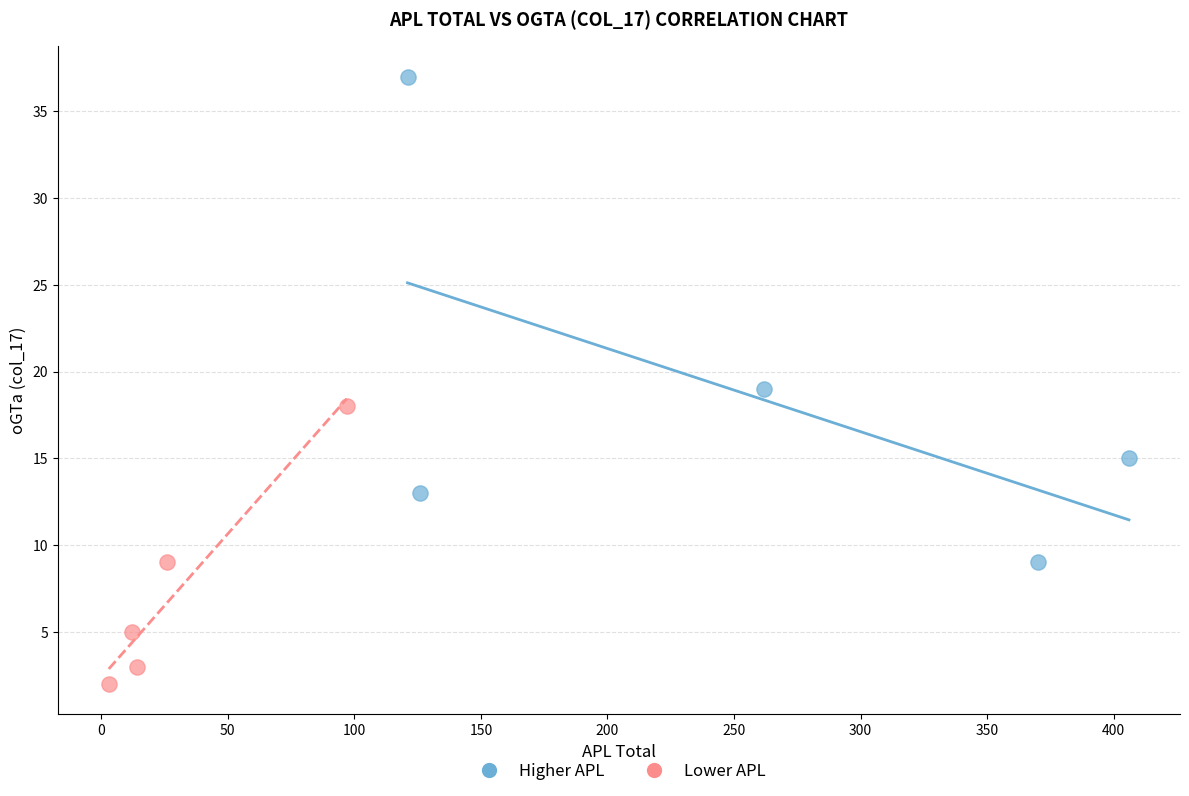

What are all the series names shown in the legend?

Higher APL, Lower APL